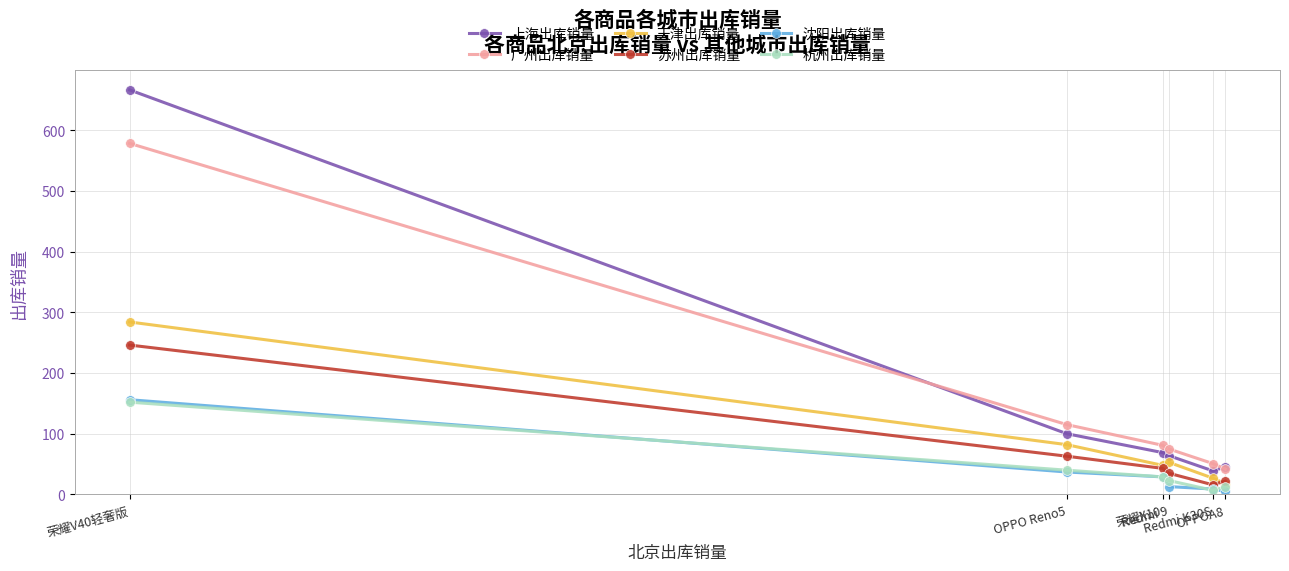

True or false: 天津出库销量 and 沈阳出库销量 cross at least once.

False